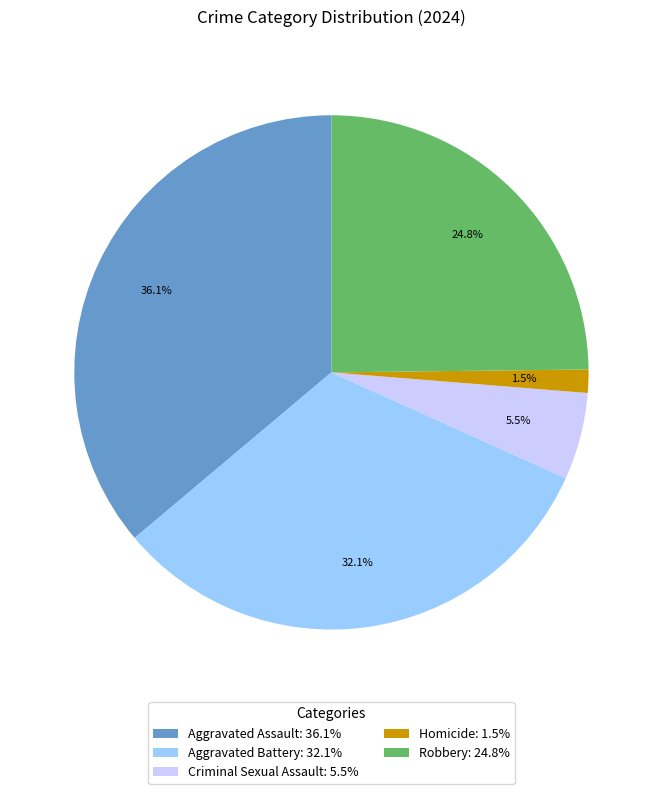

What percentage is the Aggravated Assault slice, to the nearest percent?

36%